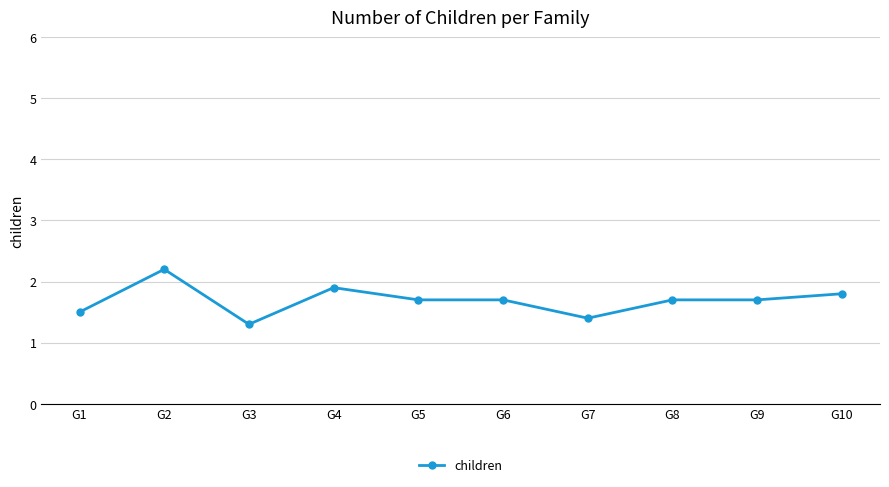

What is the average value?

1.7